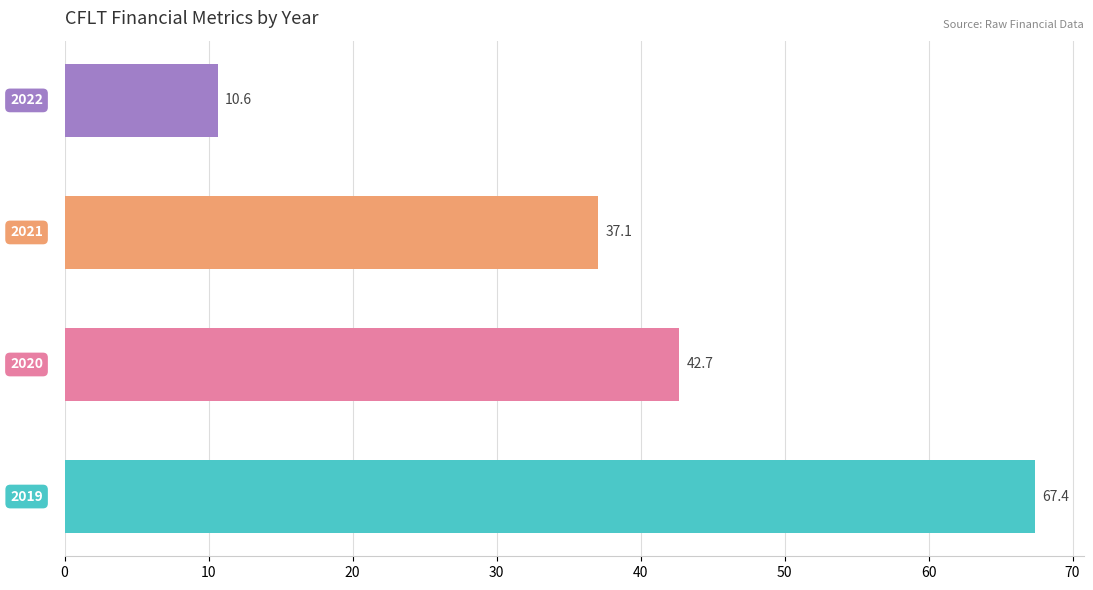

What is the smallest value displayed?

10.6